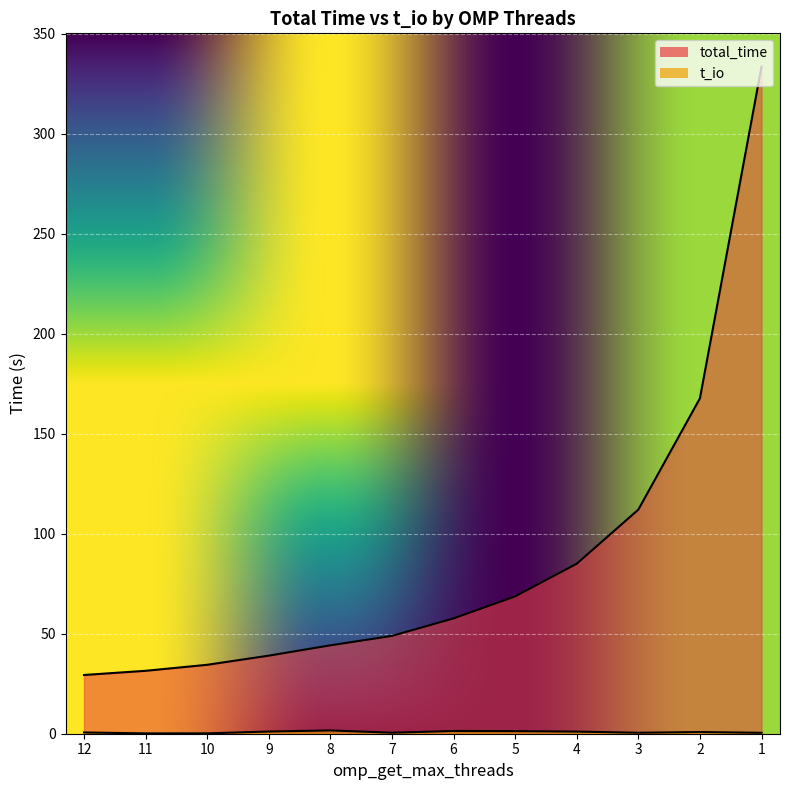

Read the t_io value at 2.

0.8